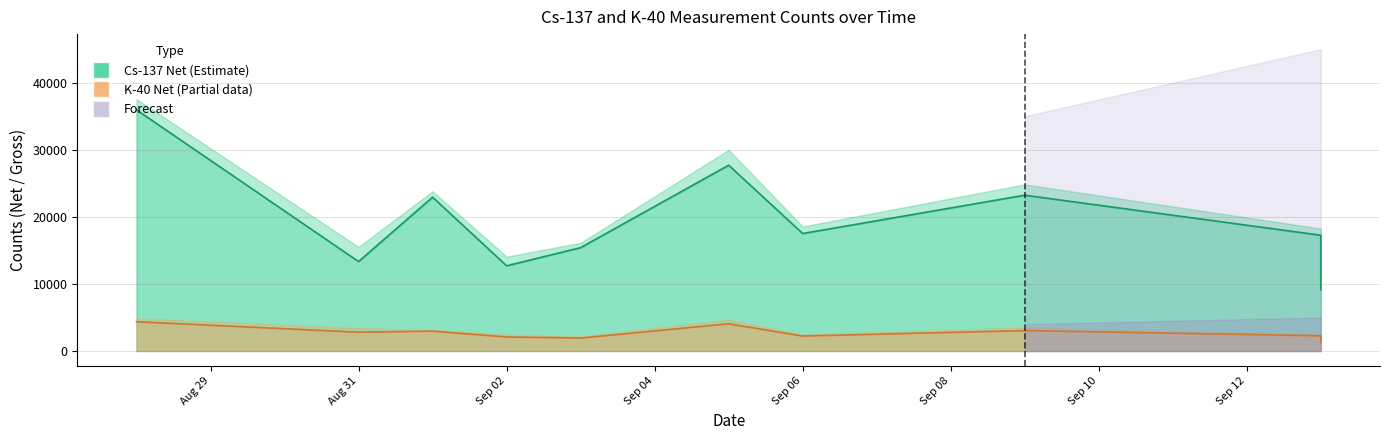

The value of Cs-137 Net at 2021-09-05 is 27706. True or false?

True